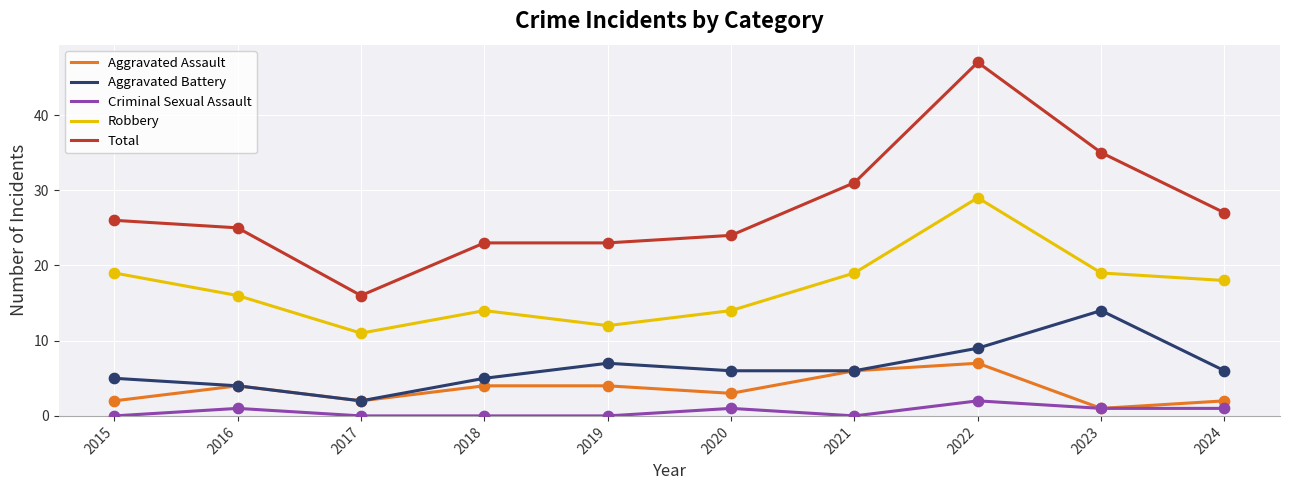

What are all the series names shown in the legend?

Aggravated Assault, Aggravated Battery, Criminal Sexual Assault, Robbery, Total